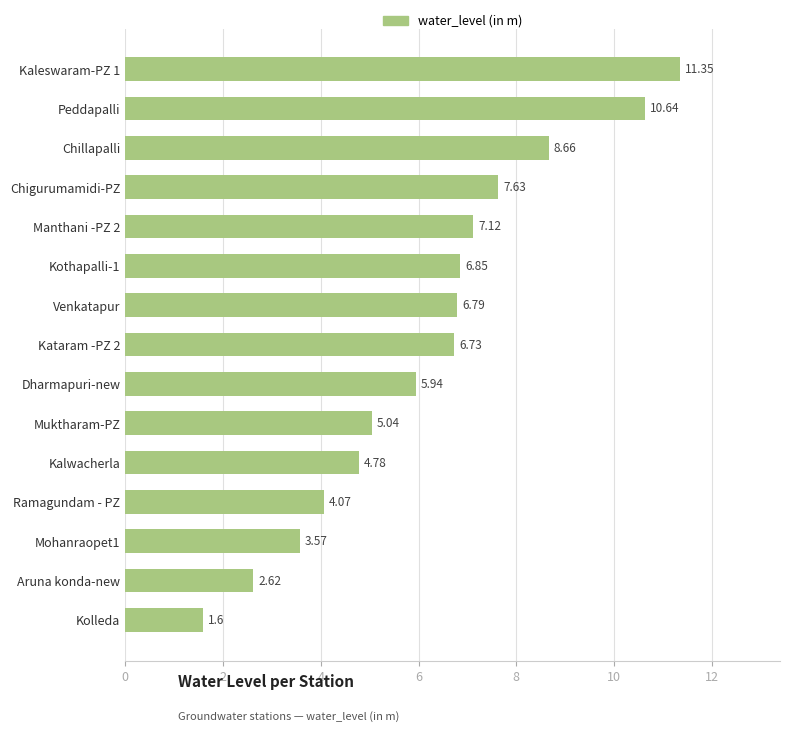

At which label is the value closest to 6?

Dharmapuri-new